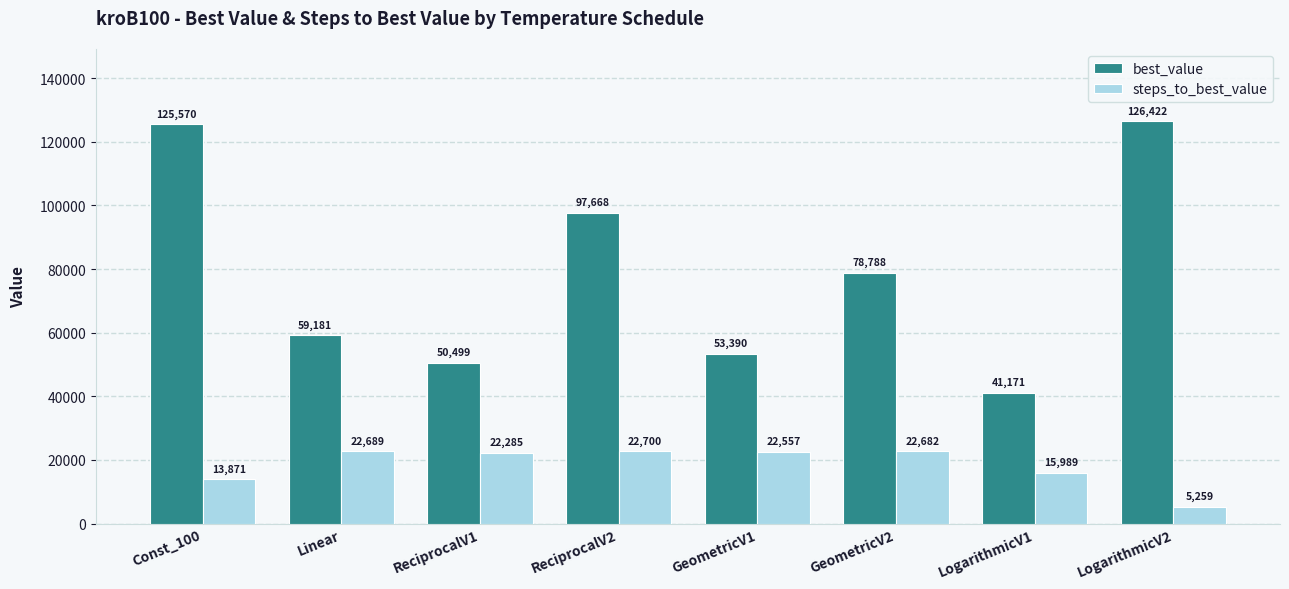

Which series has the largest range (max minus min)?

best_value